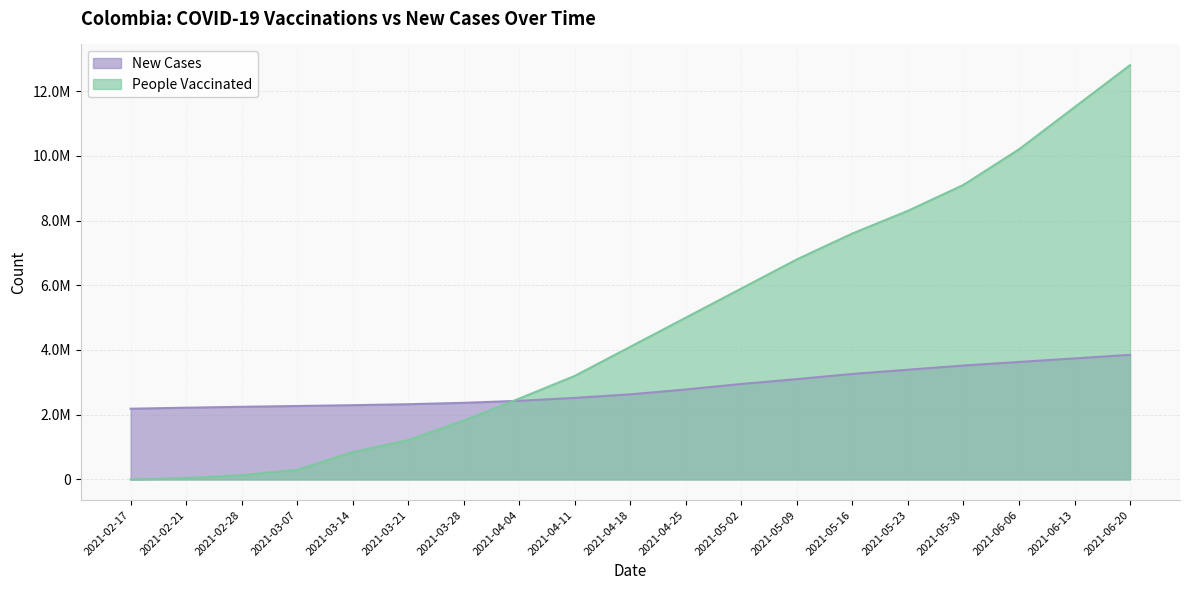

True or false: New Cases has more than 1 interior local peaks.

False